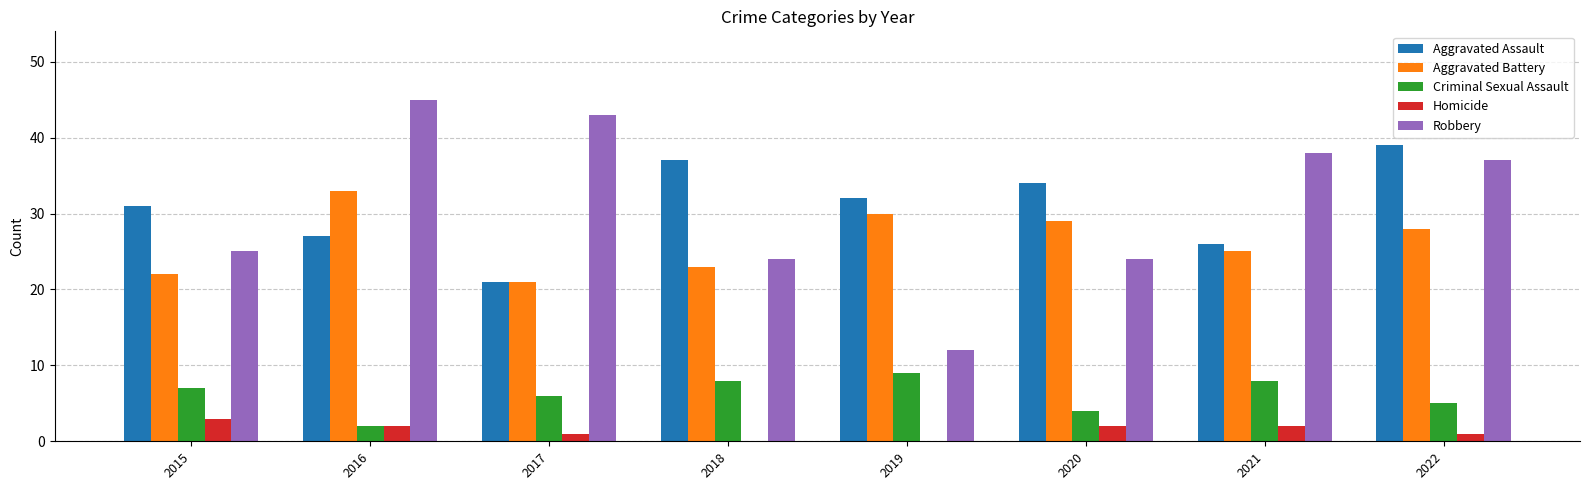

Are the bars grouped side by side (vs. stacked)?

Yes